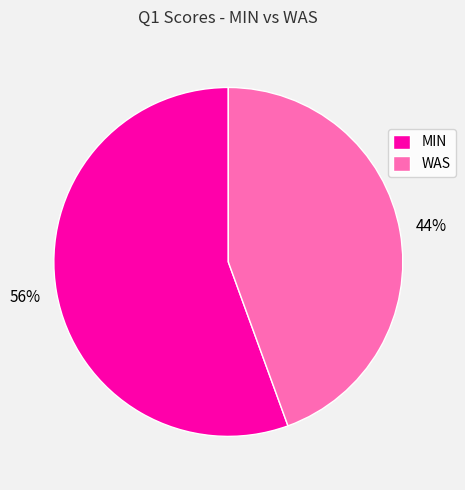

To the nearest percent, what is the average slice percentage?

50%